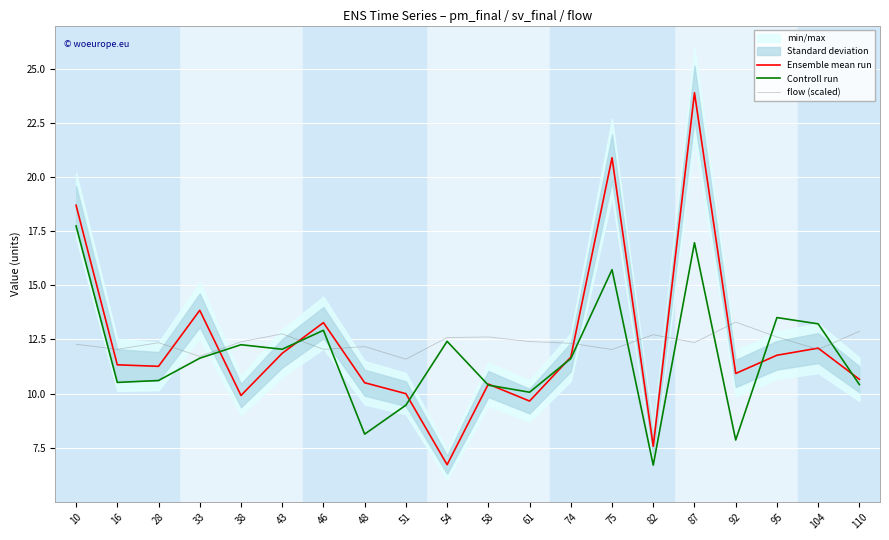

How many values in the flow (scaled) series are below 12?

2